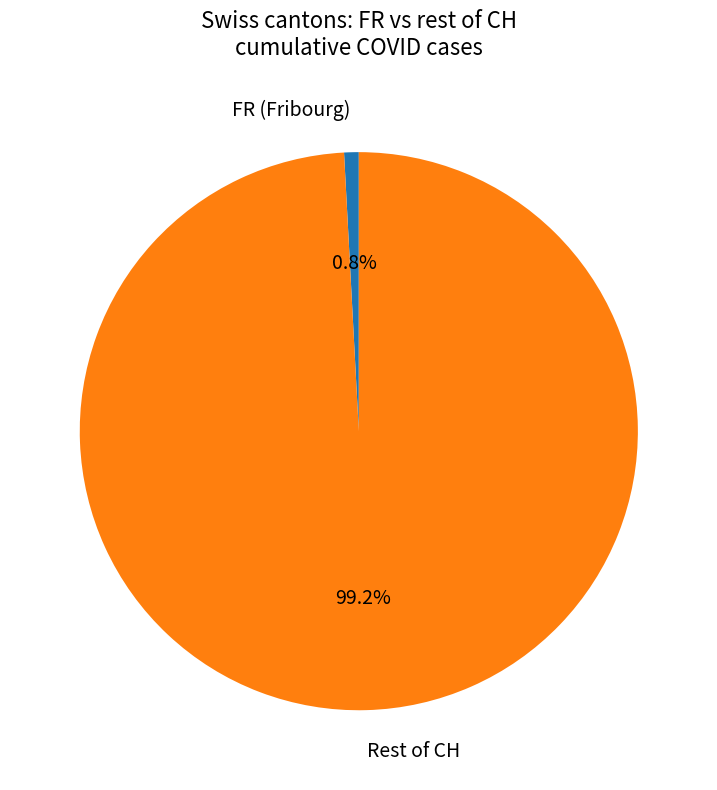

Combined, do Rest of CH and FR (Fribourg) account for over 50%?

Yes